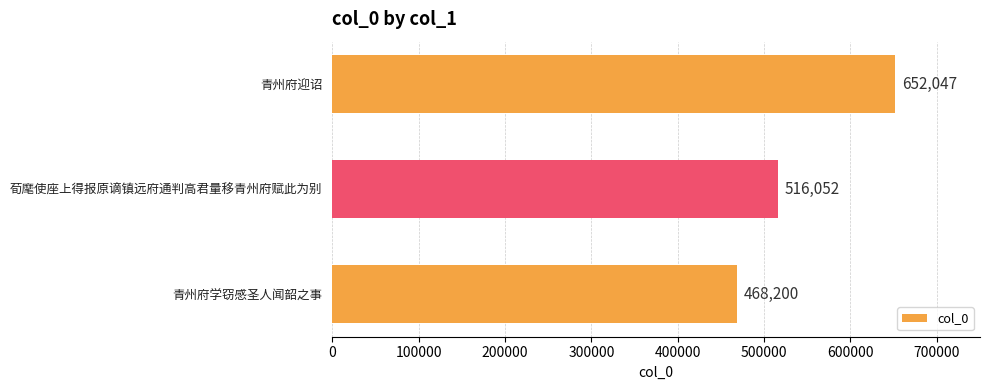

Reading bottom to top, what are all the values shown in this chart?

青州府学窃感圣人闻韶之事=468200	荀麾使座上得报原谪镇远府通判高君量移青州府赋此为别=516052	青州府迎诏=652047